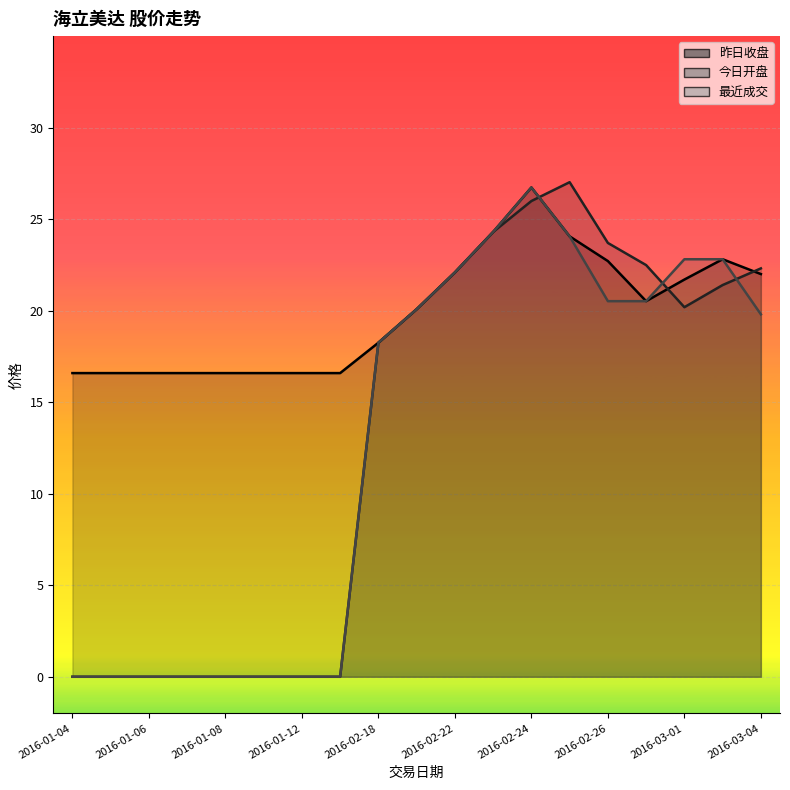

Does the chart display data point markers on the line(s)?

No